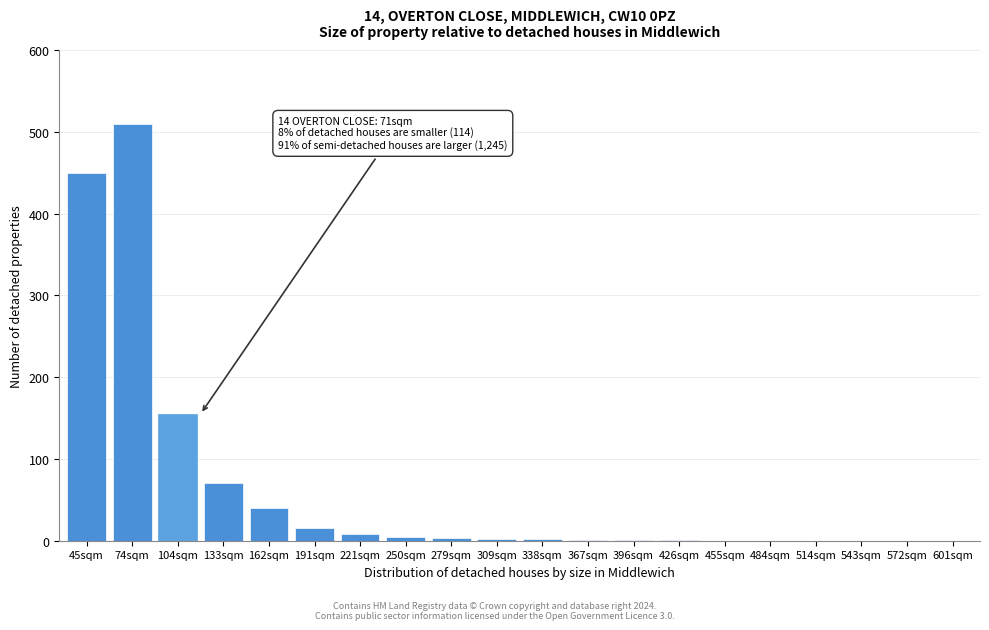

What is the maximum value shown in the chart?

510